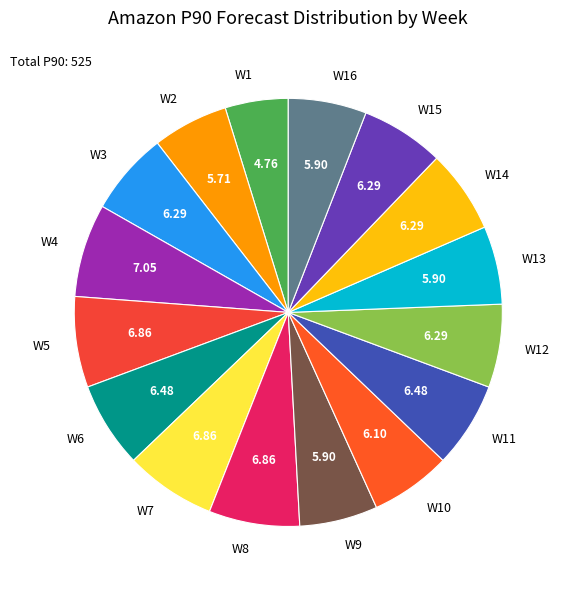

Is there any slice that represents more than half of the pie?

No